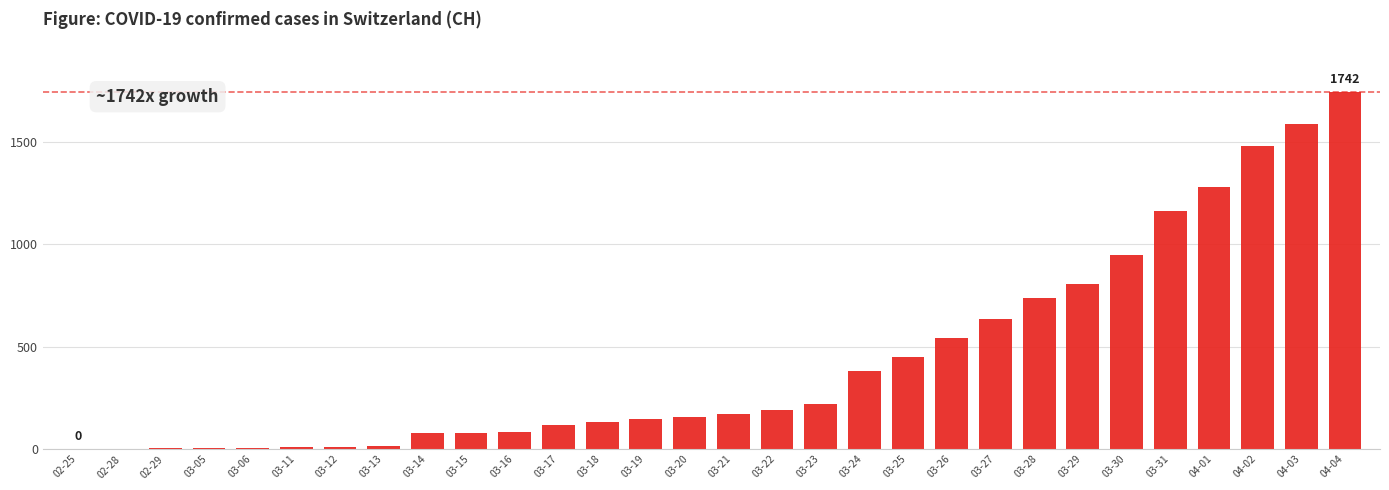

What is the change in value from 03-05 to 03-29?

+801